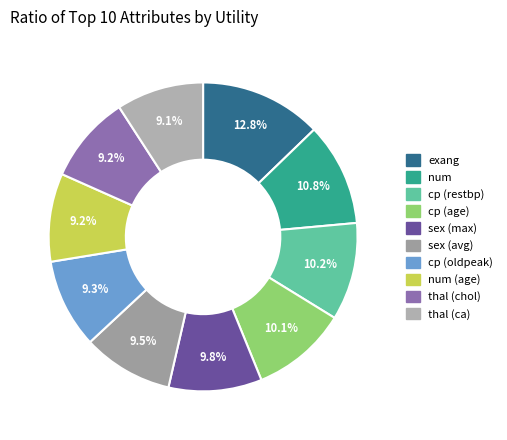

How many segments does this pie chart have?

10